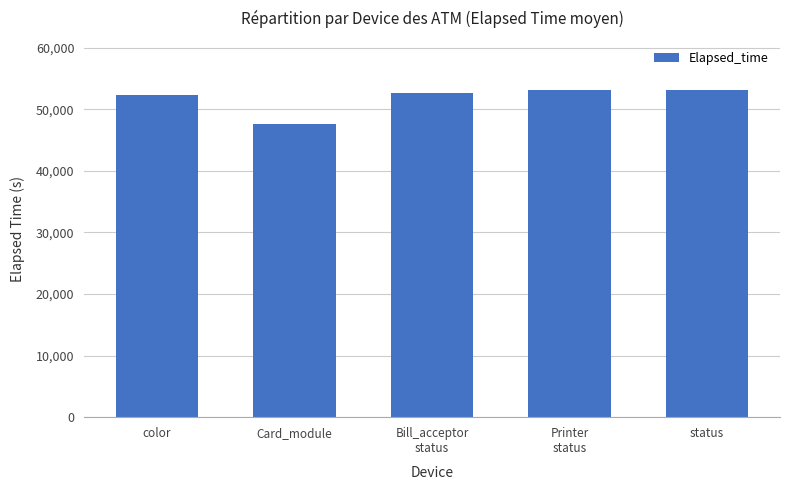

What is the sum of the values at Bill_acceptor
status and Printer
status?

105845